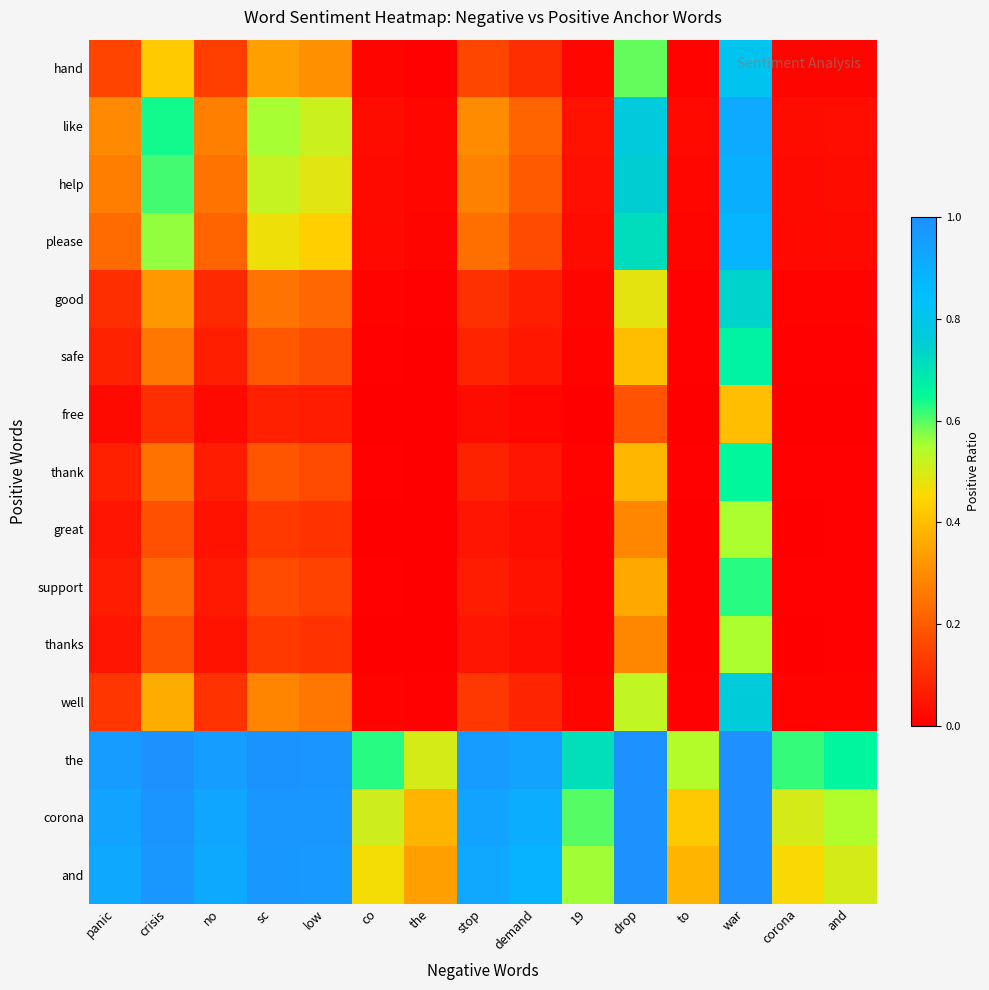

Rank the series by their maximum value, from highest to lowest.

the, corona, and, like, help, please, hand, well, good, safe, thank, support, great, thanks, free